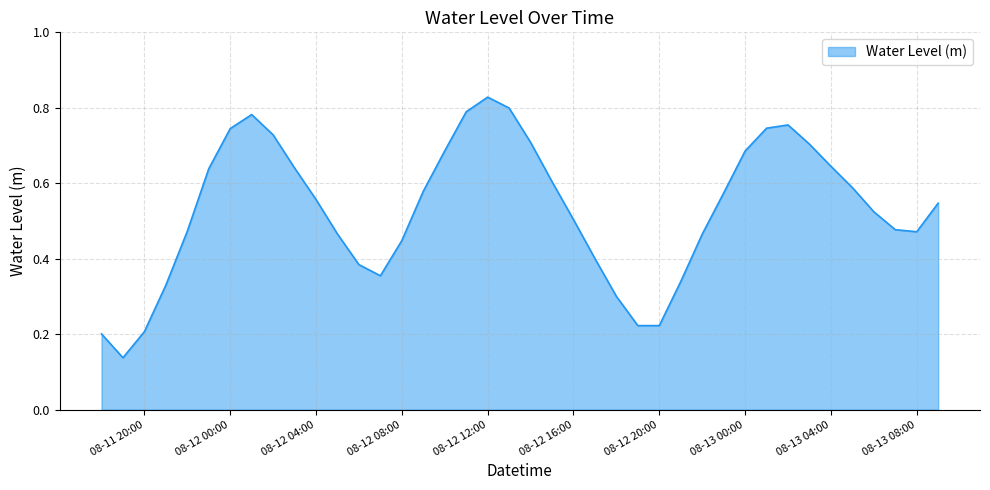

Is it true that the value at 08-13 08:00 is 0.1?

False